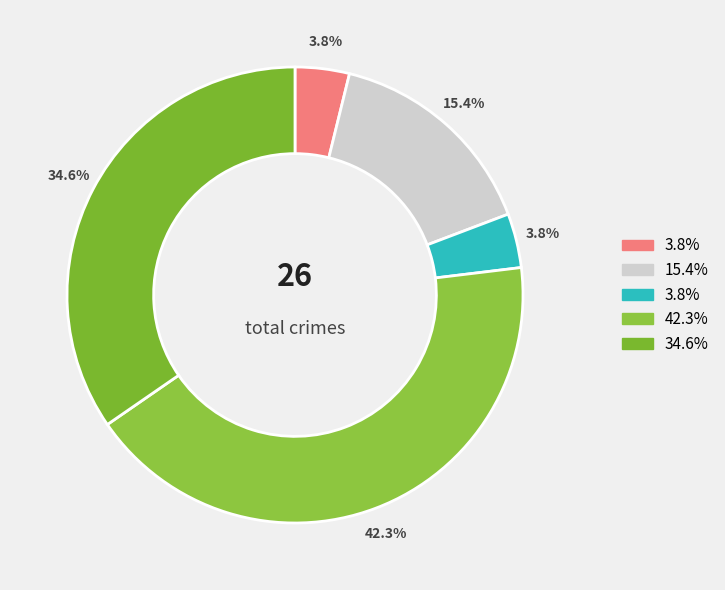

How many segments does this pie chart have?

5